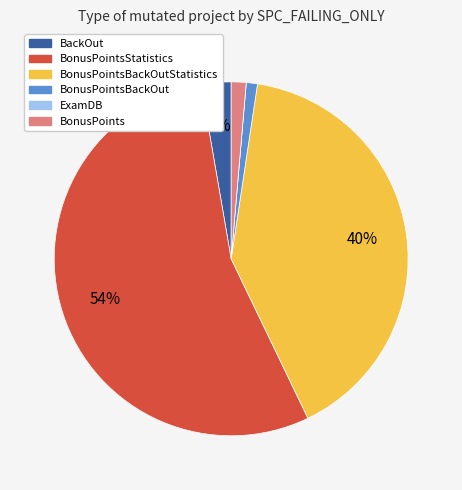

To the nearest percent, what portion does BonusPointsBackOut represent?

1%